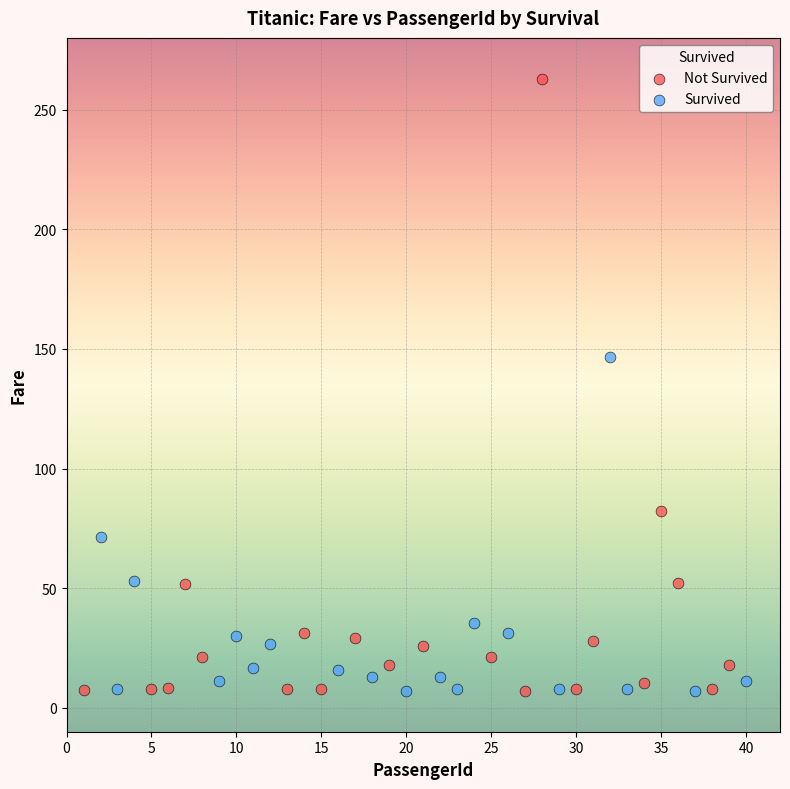

Which series reaches the maximum Y coordinate?

Not Survived